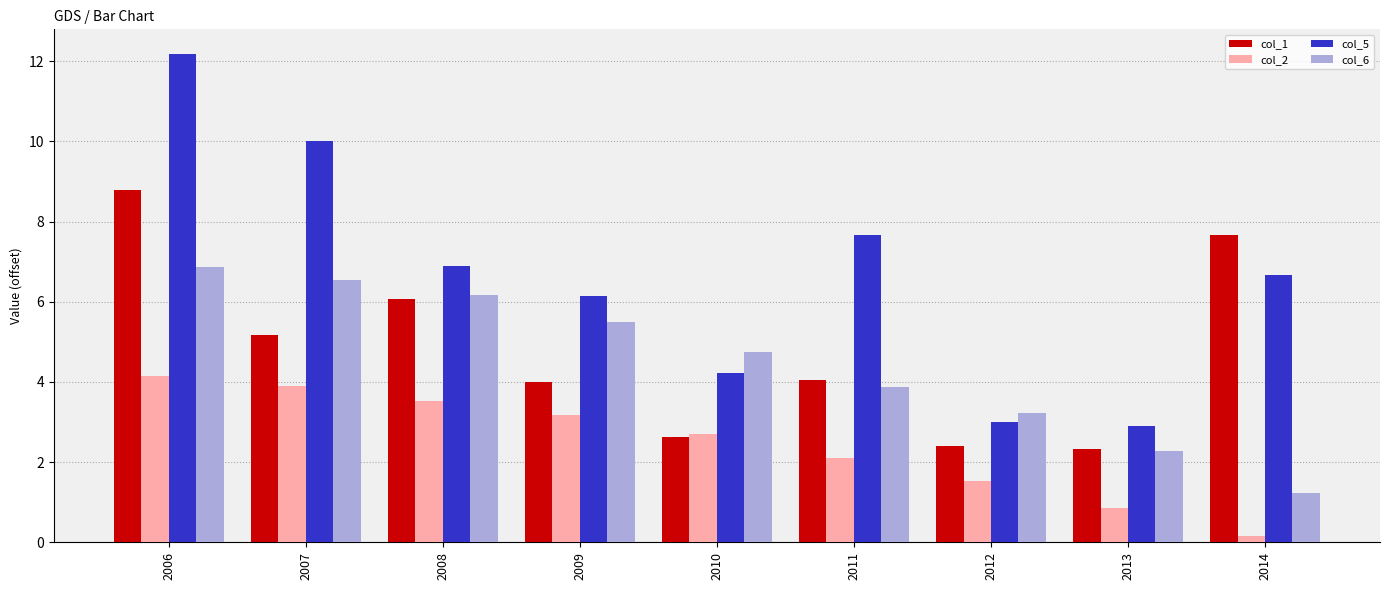

Reading left to right, what are all the values shown in this chart?

col_1: 8.8	5.2	6.1	4.0	2.6	4.0	2.4	2.3	7.7
col_2: 4.1	3.9	3.5	3.2	2.7	2.1	1.5	0.9	0.2
col_5: 12.2	10.0	6.9	6.1	4.2	7.7	3.0	2.9	6.7
col_6: 6.9	6.5	6.2	5.5	4.8	3.9	3.2	2.3	1.2